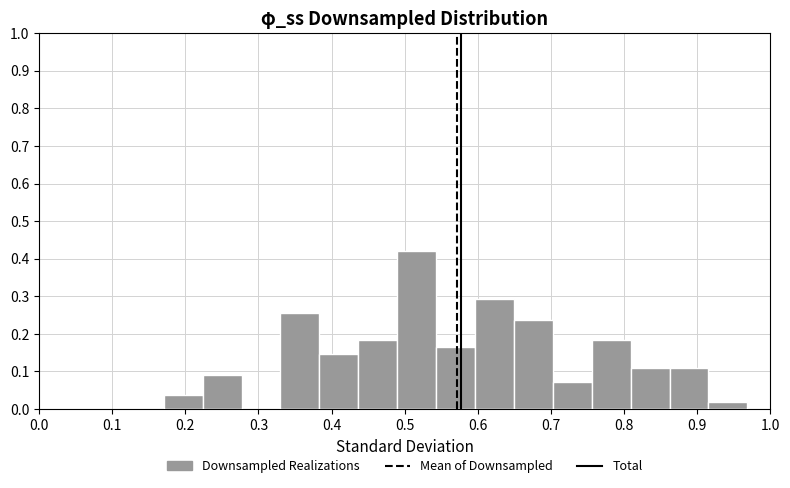

Reading left to right, list every bar in this chart as the range it spans on the x-axis followed by its height. Neither the bar edges nor the heights are printed on the chart, so give them approximately, as read against the axes.

0.17 to 0.22: 0.04
0.22 to 0.28: 0.09
0.28 to 0.33: 0
0.33 to 0.38: 0.26
0.38 to 0.44: 0.15
0.44 to 0.49: 0.18
0.49 to 0.54: 0.42
0.54 to 0.60: 0.16
0.60 to 0.65: 0.29
0.65 to 0.70: 0.24
0.70 to 0.76: 0.07
0.76 to 0.81: 0.18
0.81 to 0.86: 0.11
0.86 to 0.92: 0.11
0.92 to 0.97: 0.02